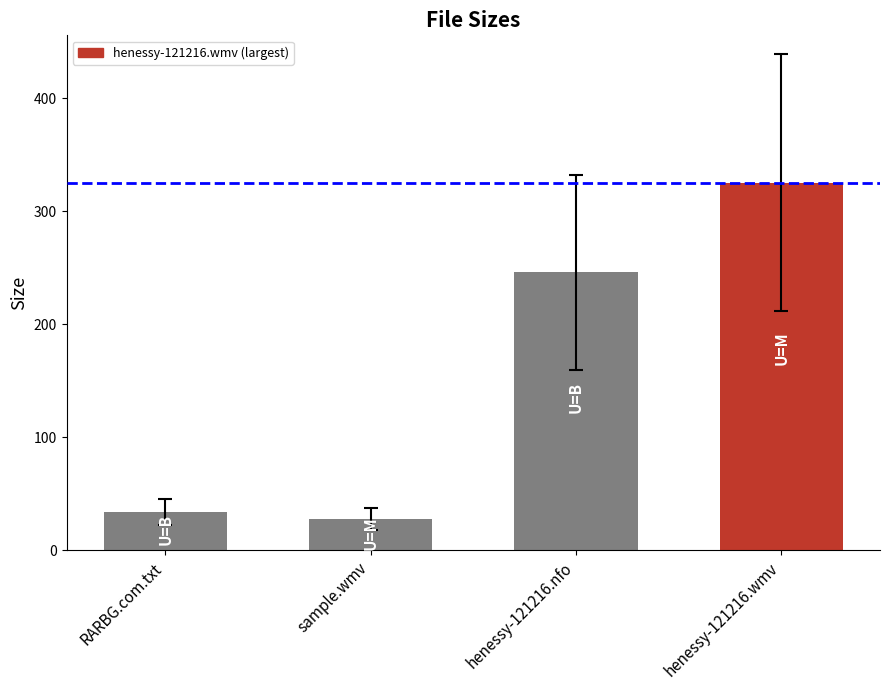

What is the sum of all values?

633.6